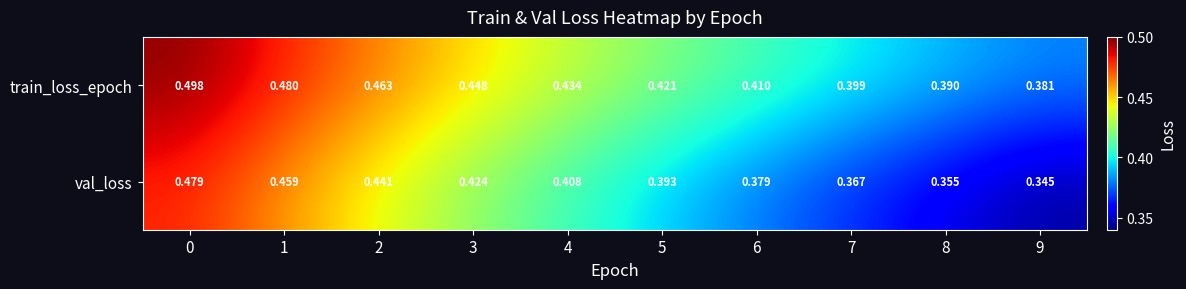

Which series has the largest range (max minus min)?

val_loss